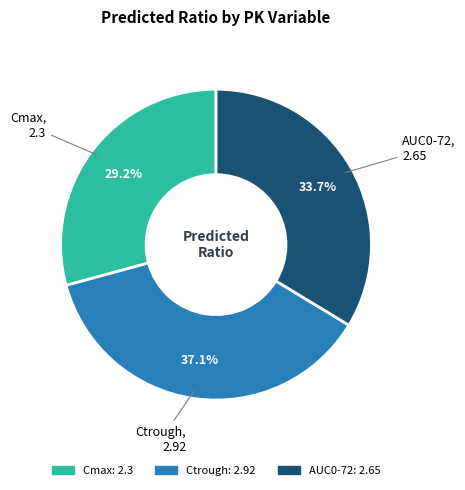

What is the largest slice in the pie chart?

Ctrough